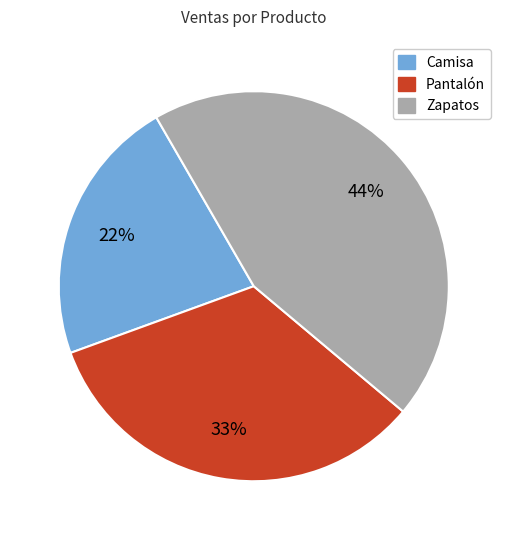

Is the sum of Pantalón and Camisa greater than half?

Yes